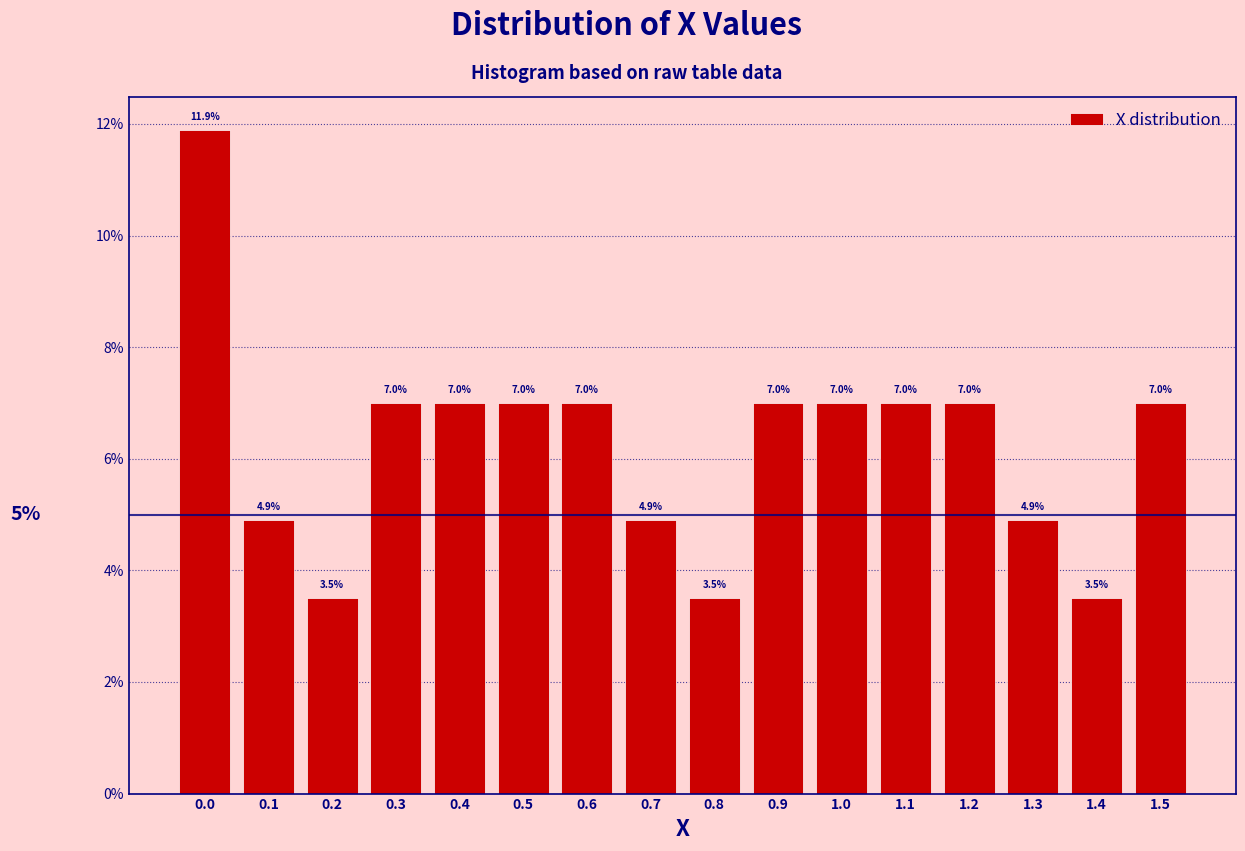

Reading left to right, transcribe this chart: for each bar, give the range it covers on the x-axis and its height.

-0.05 to 0.05: 11.9
0.05 to 0.15: 4.9
0.15 to 0.25: 3.5
0.25 to 0.35: 7.0
0.35 to 0.45: 7.0
0.45 to 0.55: 7.0
0.55 to 0.65: 7.0
0.65 to 0.75: 4.9
0.75 to 0.85: 3.5
0.85 to 0.95: 7.0
0.95 to 1.05: 7.0
1.05 to 1.15: 7.0
1.15 to 1.25: 7.0
1.25 to 1.35: 4.9
1.35 to 1.45: 3.5
1.45 to 1.55: 7.0